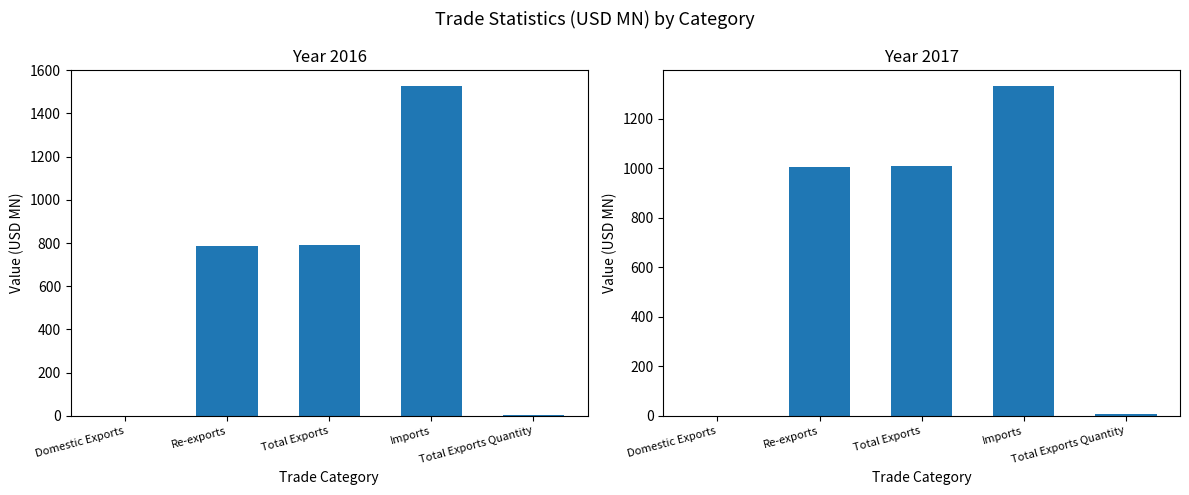

Is the value of 201712 at Total Exports greater than the value of 201612 at Re-exports?

Yes